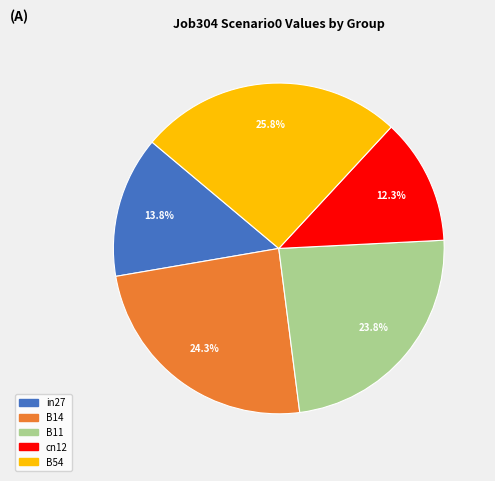

The B11 slice represents 24% of the pie. True or false?

True